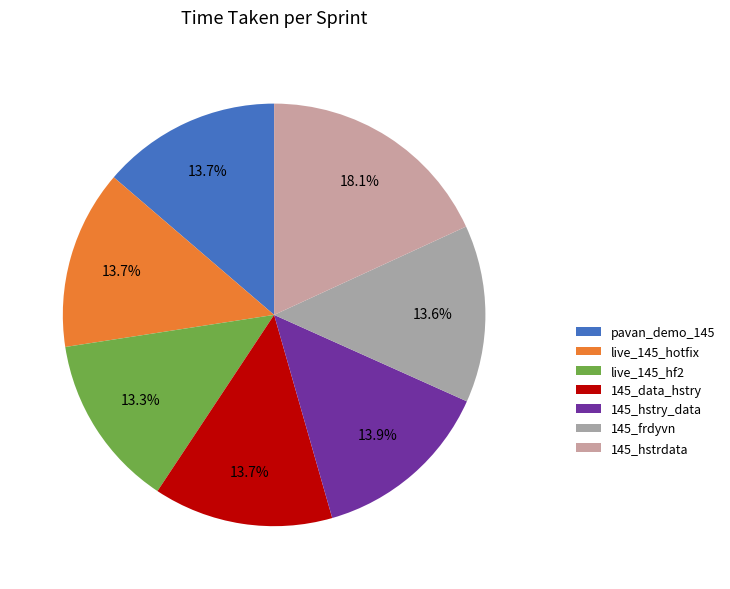

What portion of the pie excludes 145_data_hstry?

86.3%